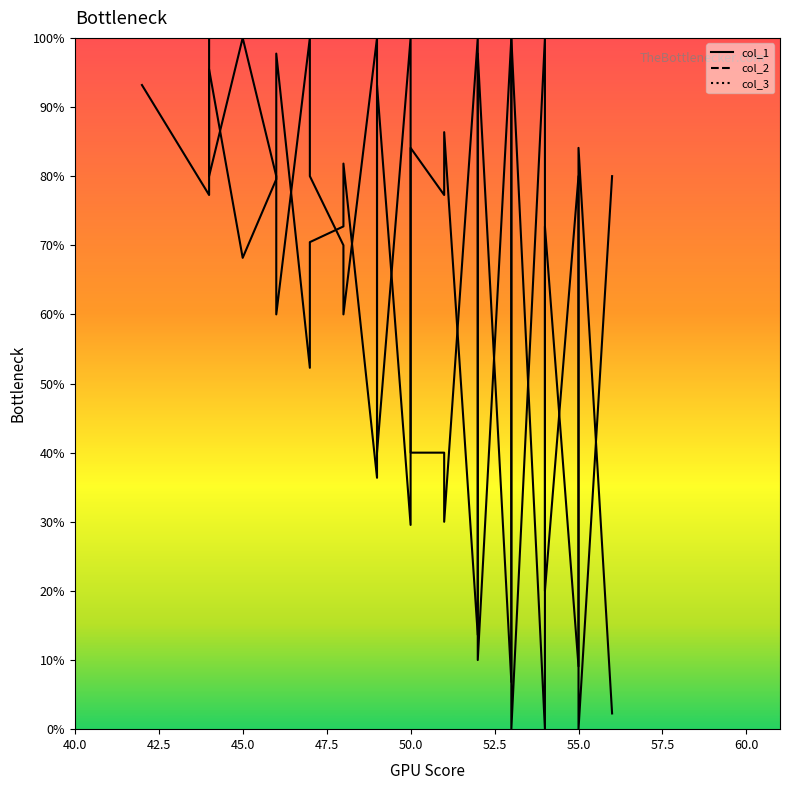

At how many categories does at least one series exceed 73?

28